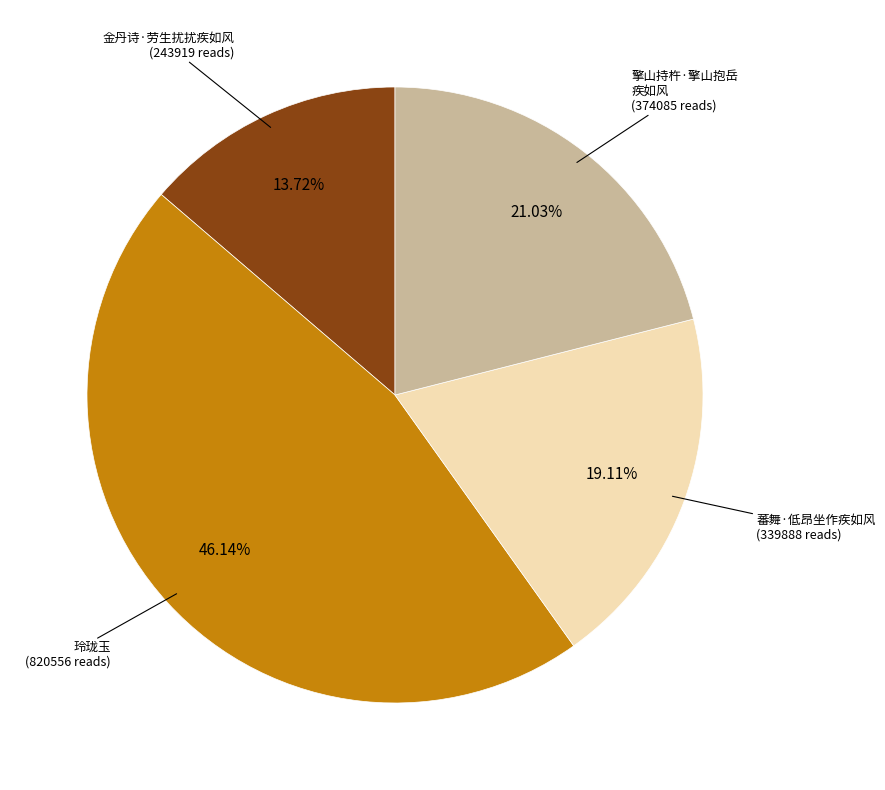

Is there any slice that represents more than half of the pie?

No